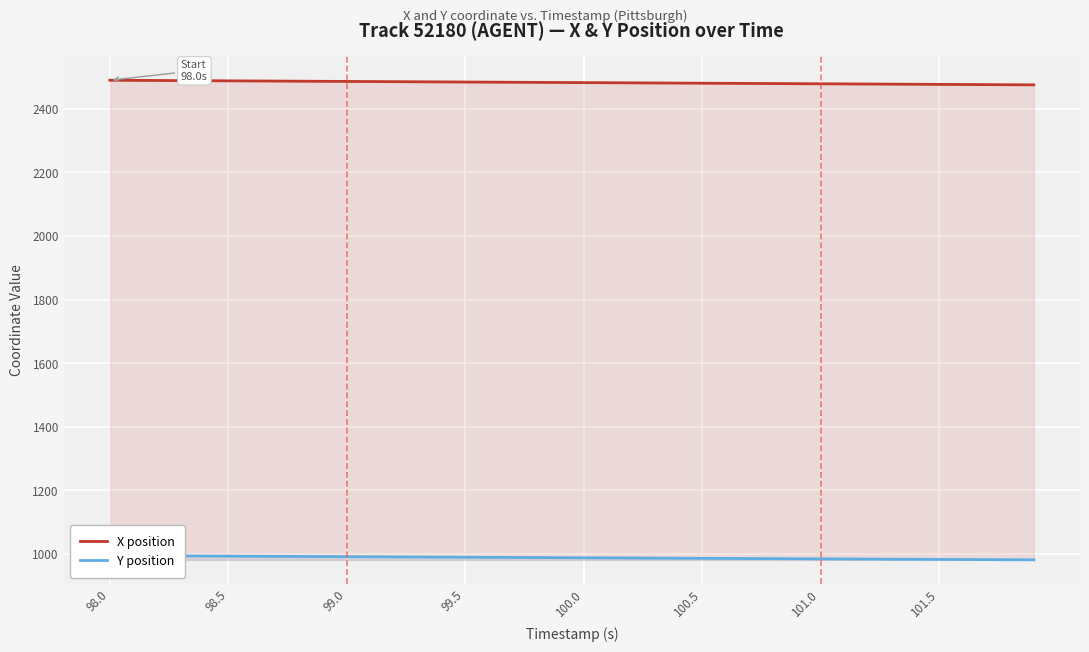

Is it true that X position equals 1499.2 at 98.0?

False